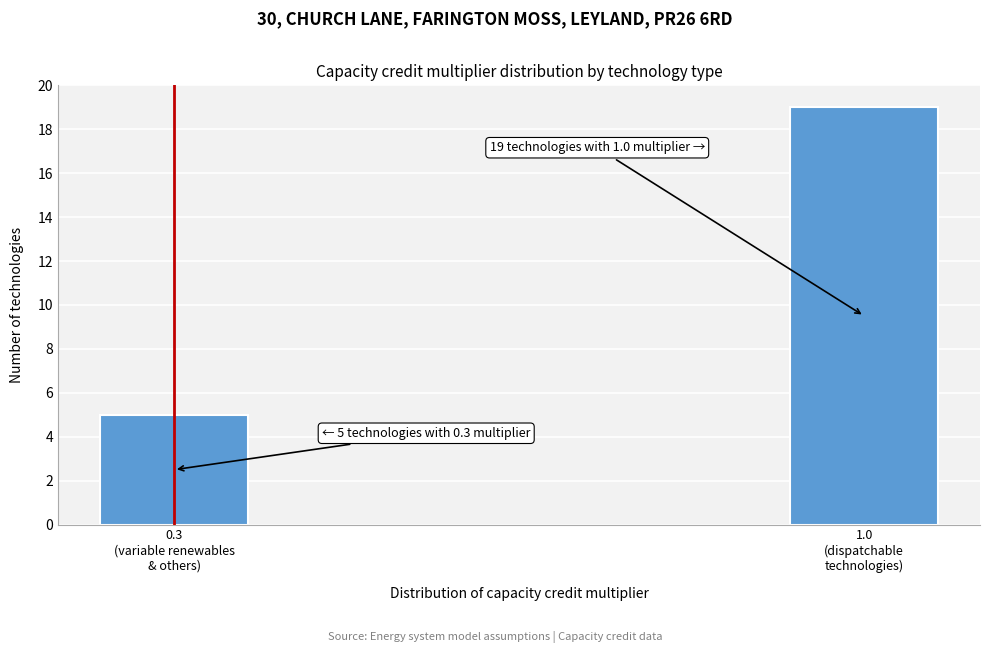

Reading left to right, list all the values displayed in this chart.

5	19